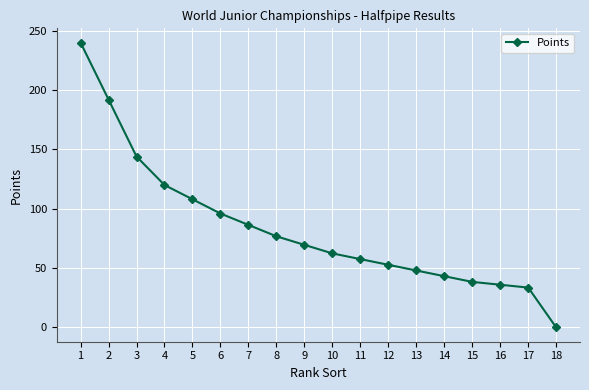

How many lines are shown in the chart?

1